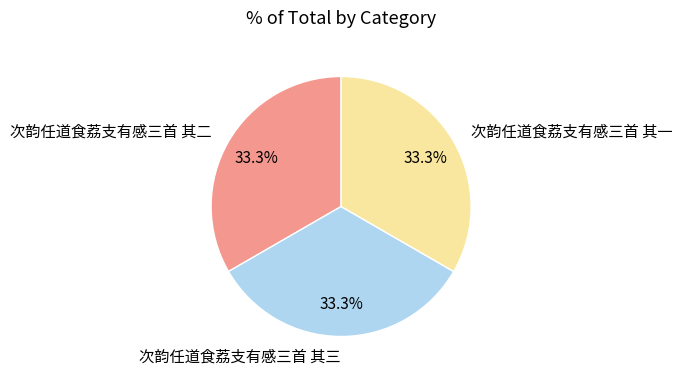

To the nearest percent, what portion does 次韵任道食荔支有感三首 其二 represent?

33%